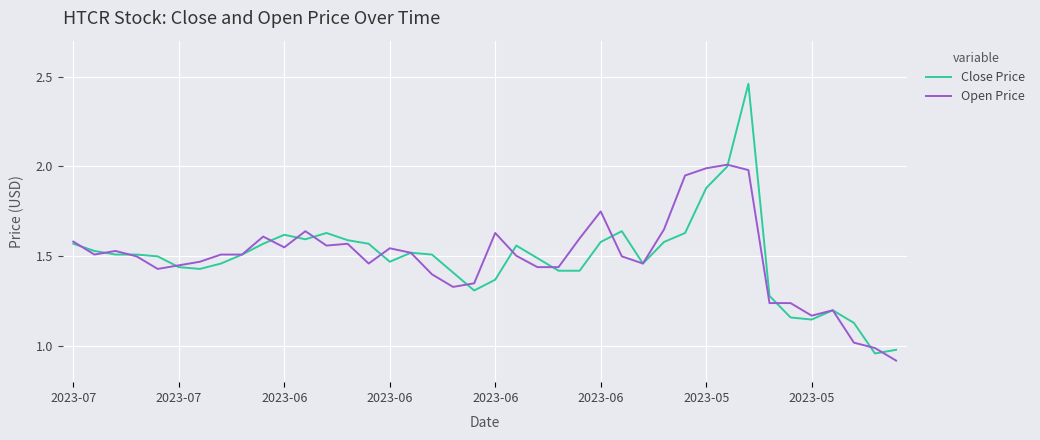

Which series has the widest spread of values?

Close Price